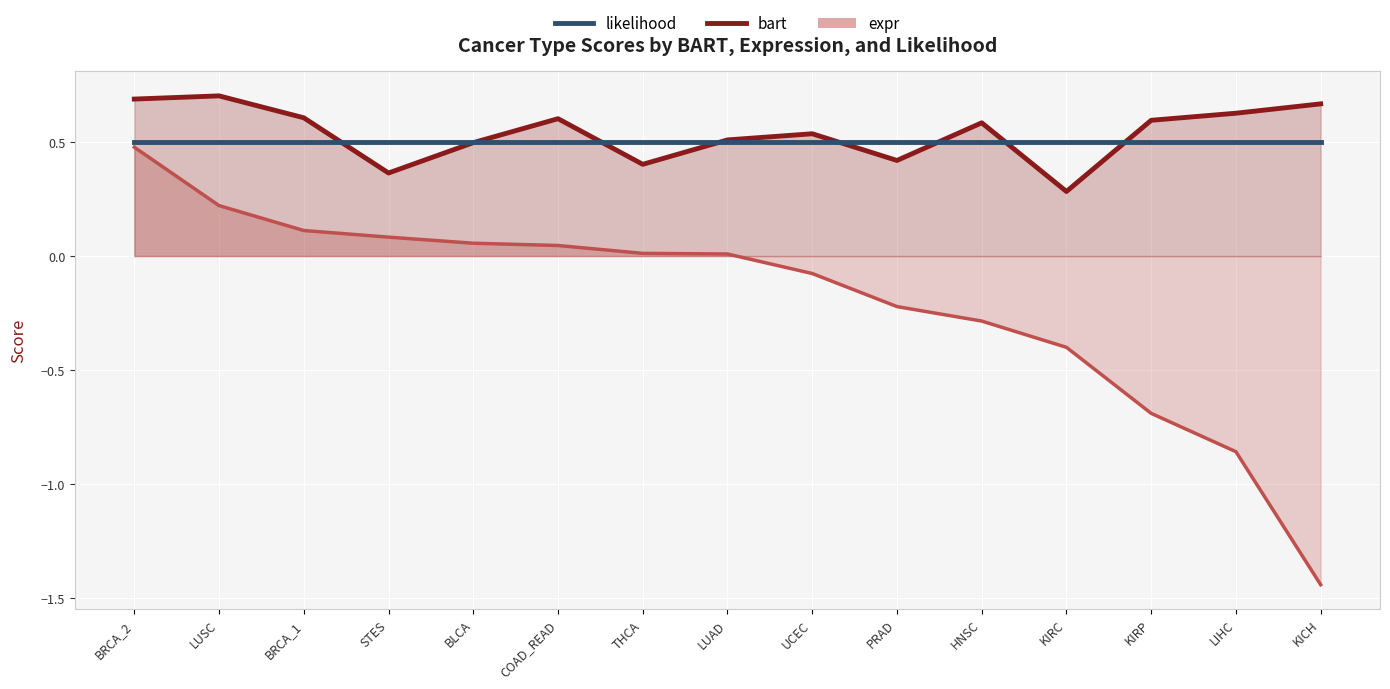

True or false: likelihood has more than 1 interior local peaks.

False